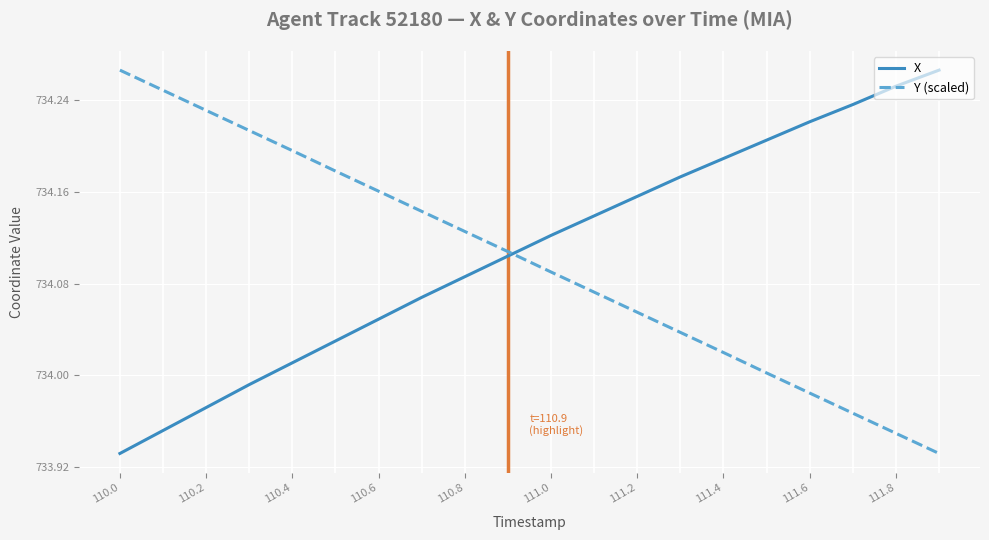

Which series ends up on top after the final intersection of Y (scaled) and X?

X